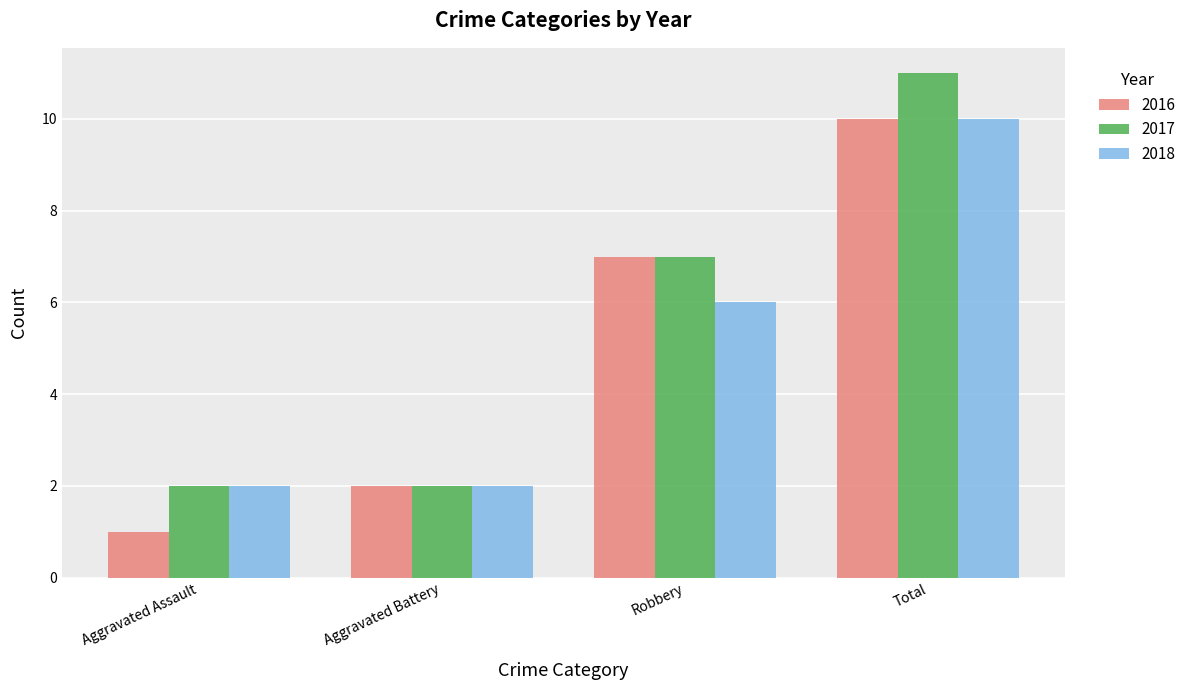

Where is 2016 nearest to the value 5?

Robbery